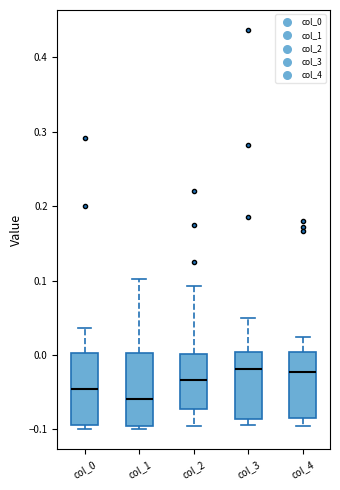

Reading left to right, transcribe this box plot: for each box, give where its median line is, the range the box spans, and where its two whiskers end, as read against the y-axis. The values are not printed on the chart, so give them approximately, as read against the axis.

col_0: median -0.05, box -0.09 to 0.00, whiskers -0.10 to 0.04
col_1: median -0.06, box -0.10 to 0.00, whiskers -0.10 (just below the box's lower edge) to 0.10
col_2: median -0.03, box -0.07 to 0.00, whiskers -0.10 to 0.09
col_3: median -0.02, box -0.09 to 0.00, whiskers -0.09 (just below the box's lower edge) to 0.05
col_4: median -0.02, box -0.08 to 0.00, whiskers -0.09 to 0.02